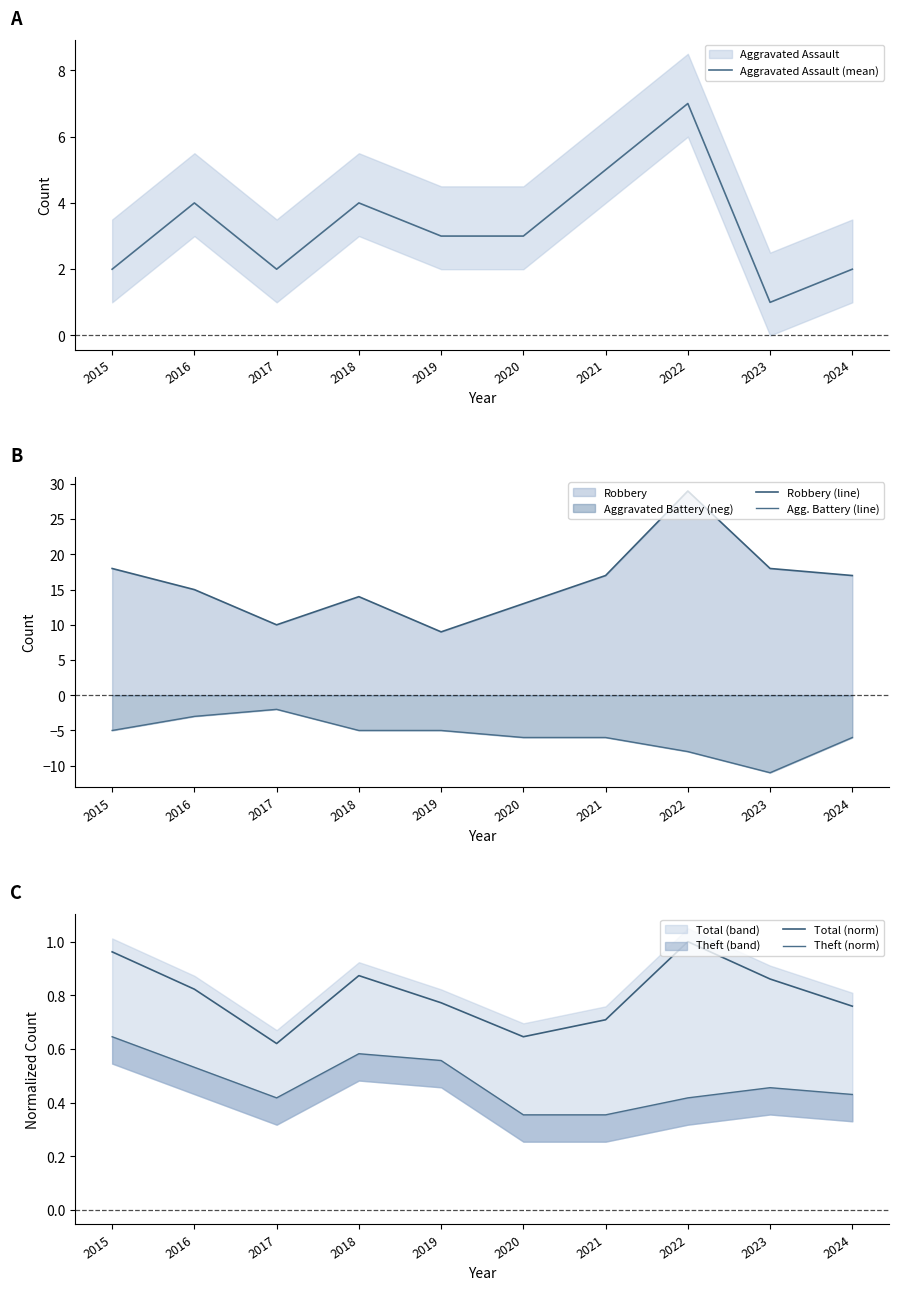

Which category has the lowest value across all series?

2023